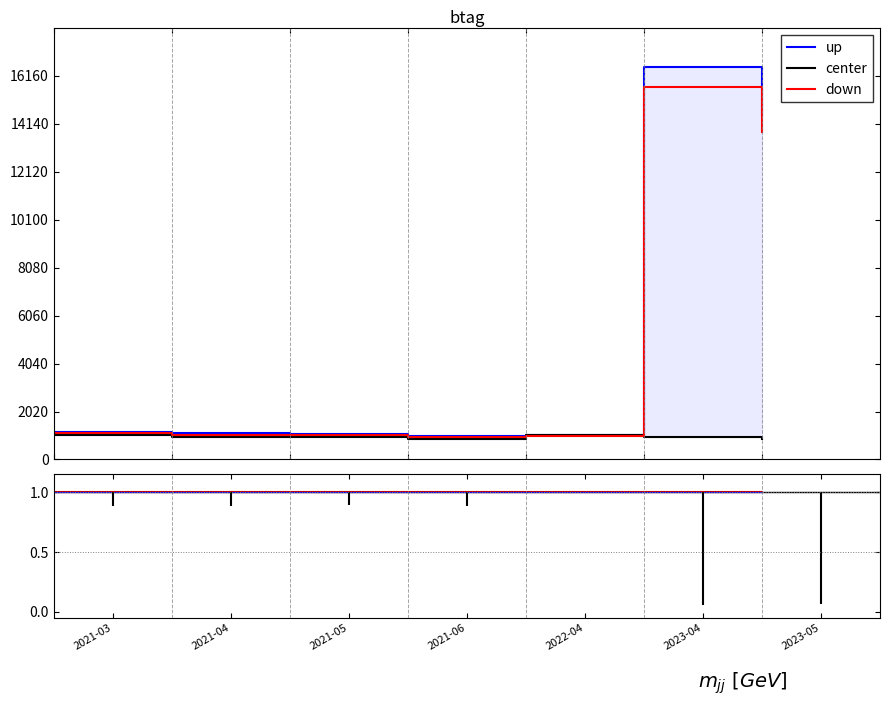

What is the highest value of the center series?

1036